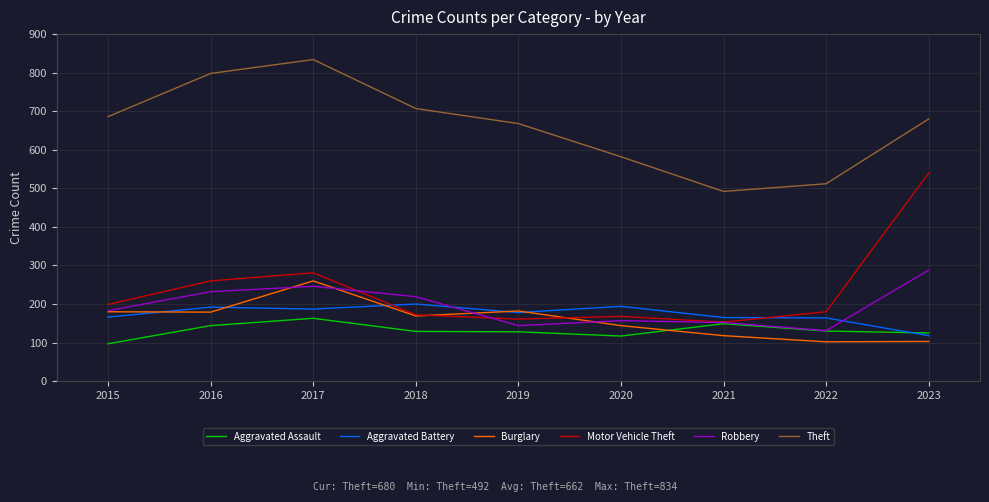

Read the Aggravated Battery value at 2018, to the nearest 5.

200